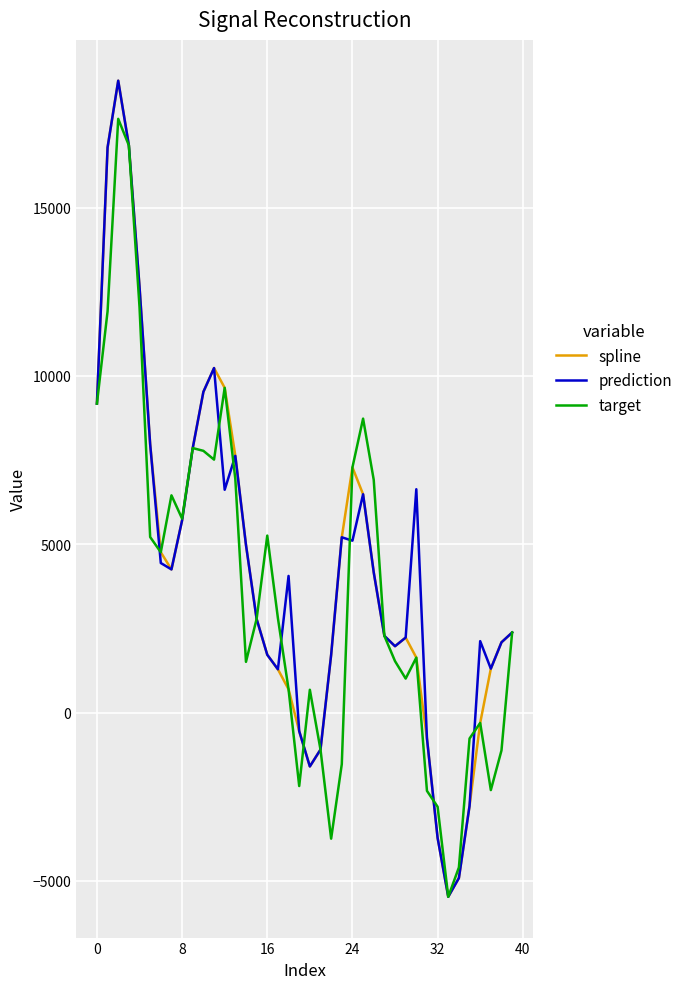

What is the minimum value for prediction?

-5475.0